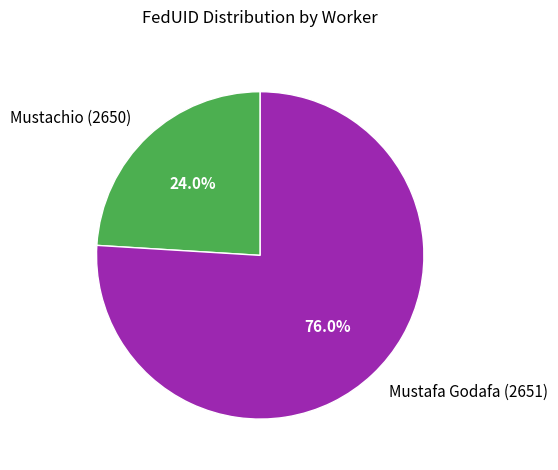

What is the smallest slice in the pie chart?

Mustachio (2650)